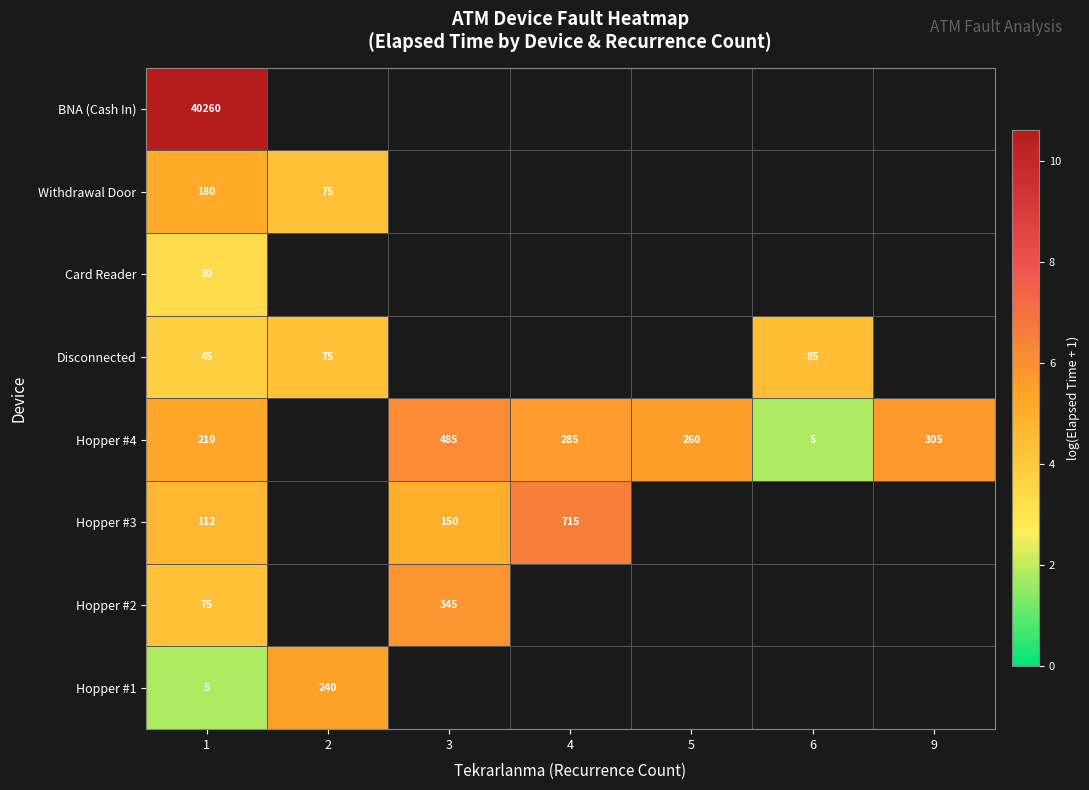

At how many categories does at least one series exceed 9?

1